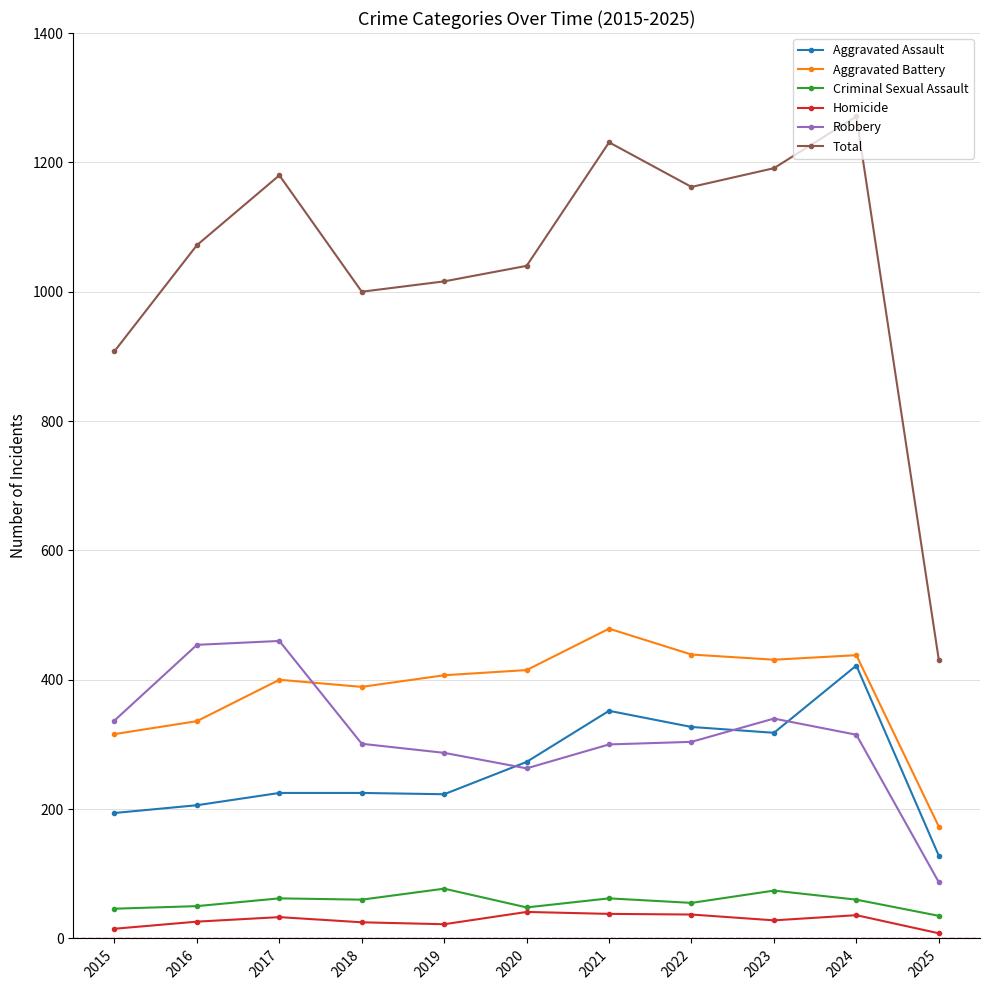

True or false: Total and Homicide cross at least once.

False